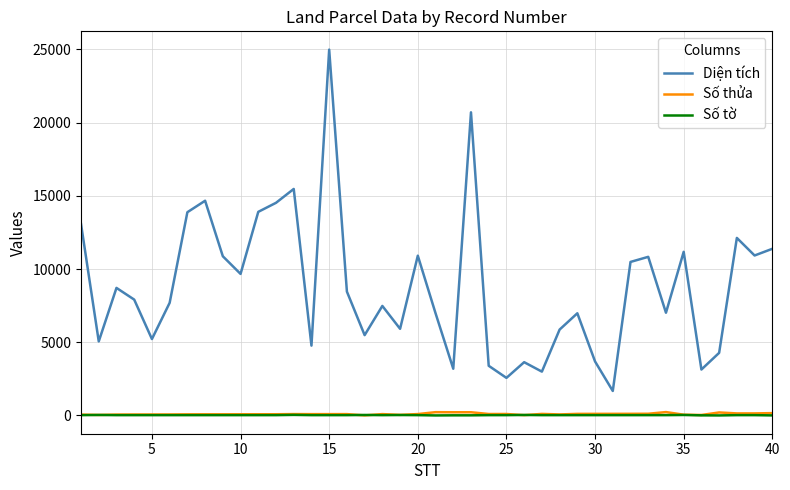

Which series has the largest total across all categories?

Diện tích